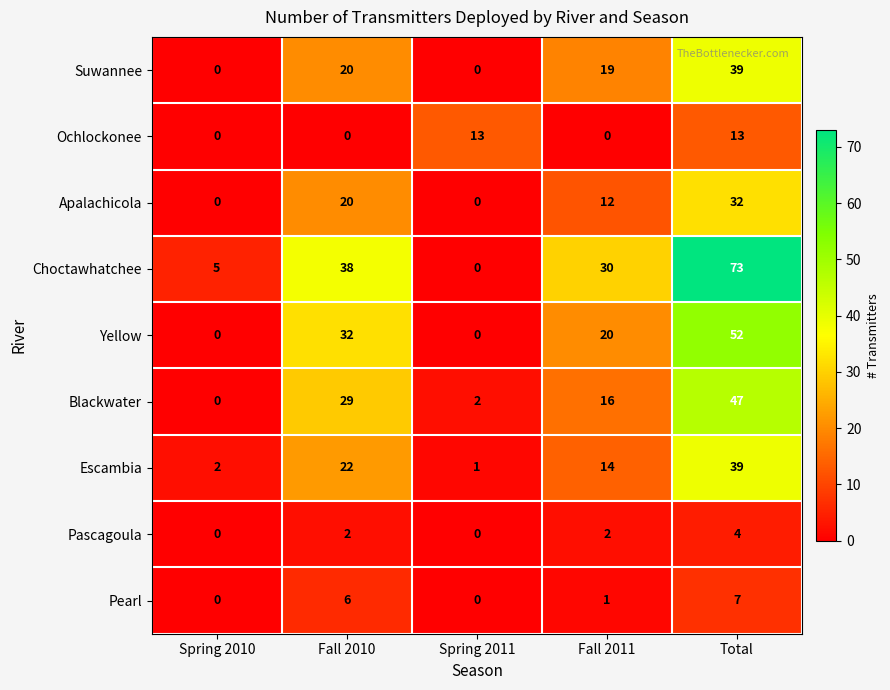

What is the difference between the second highest and second lowest values in the Yellow series?

32